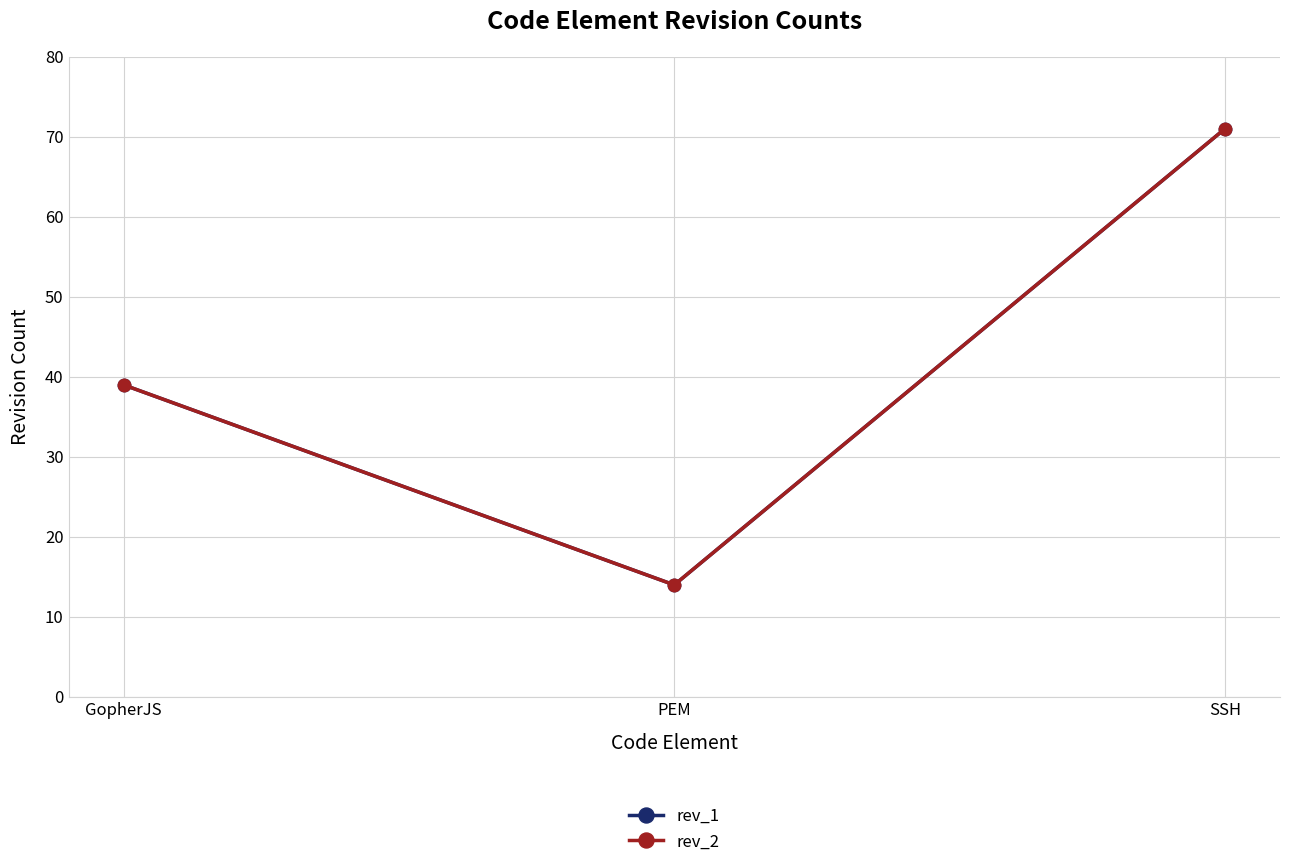

The value of rev_2 at PEM is 14. True or false?

True